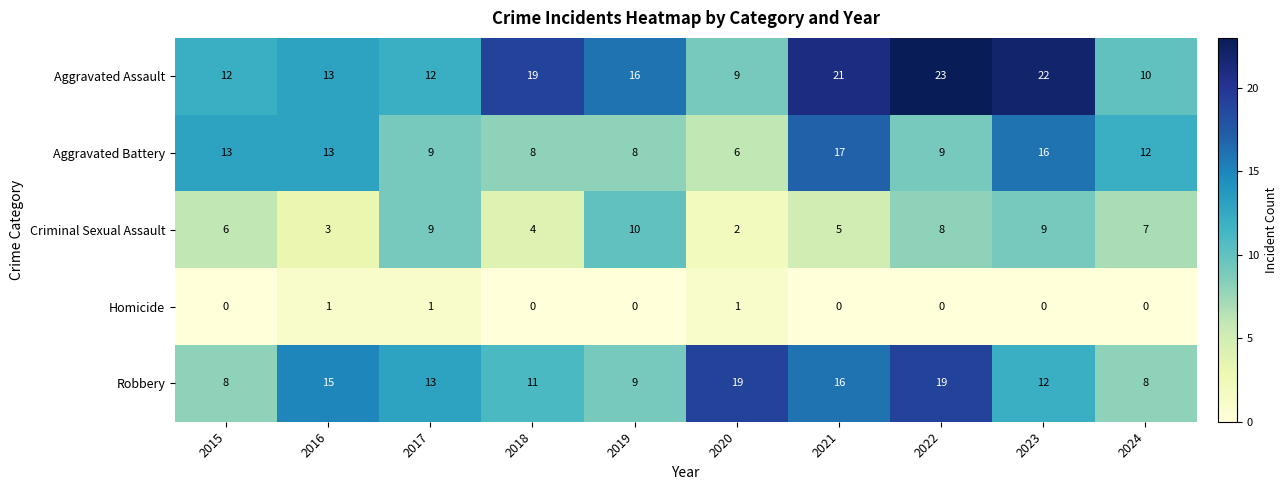

What is the difference between the highest and lowest values at 2021?

21